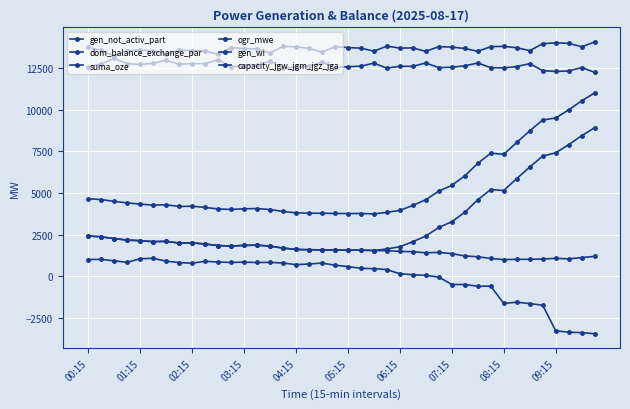

How many values in the suma_oze series are below 2095?

20